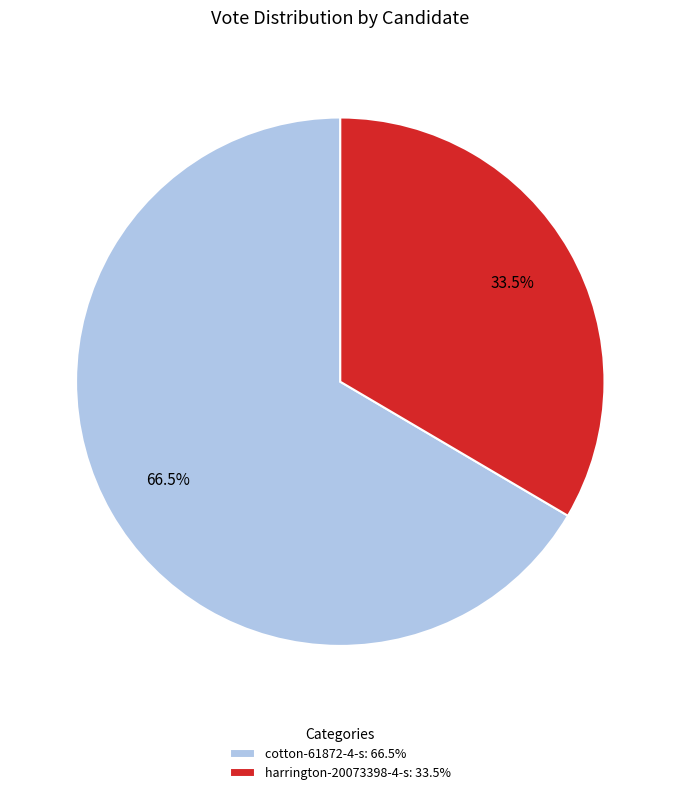

Which slice is the largest?

cotton-61872-4-s